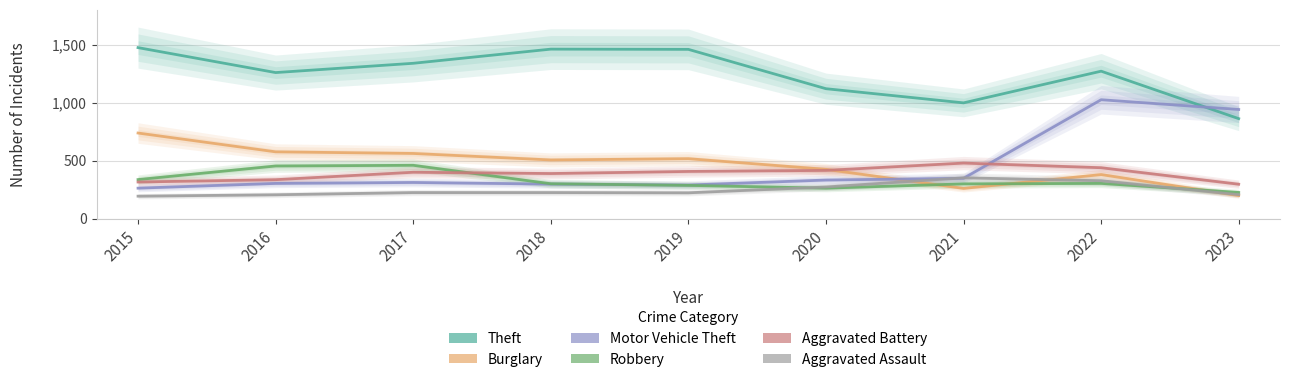

What is the sum of the Aggravated Battery values at 2019 and 2015?

723